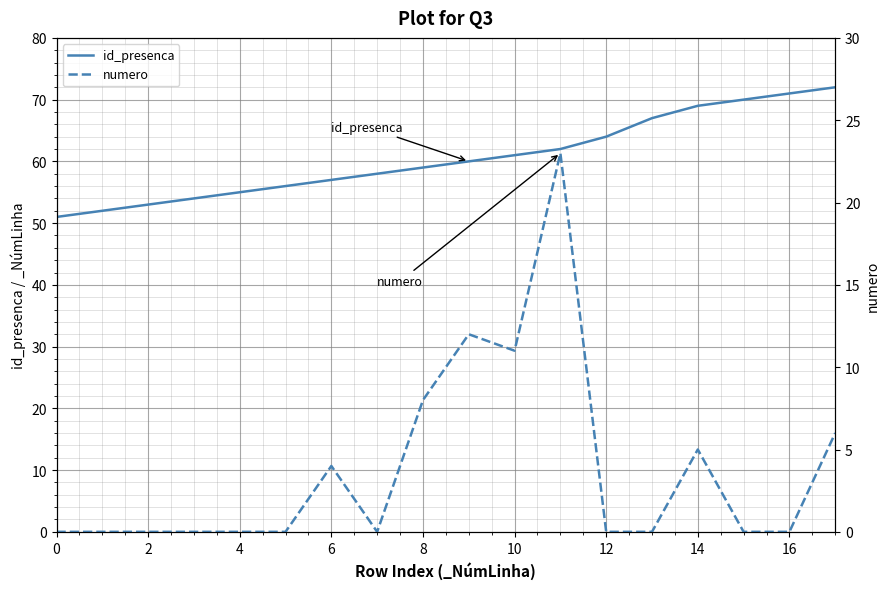

True or false: numero has more than 0 points higher than both neighbors.

True